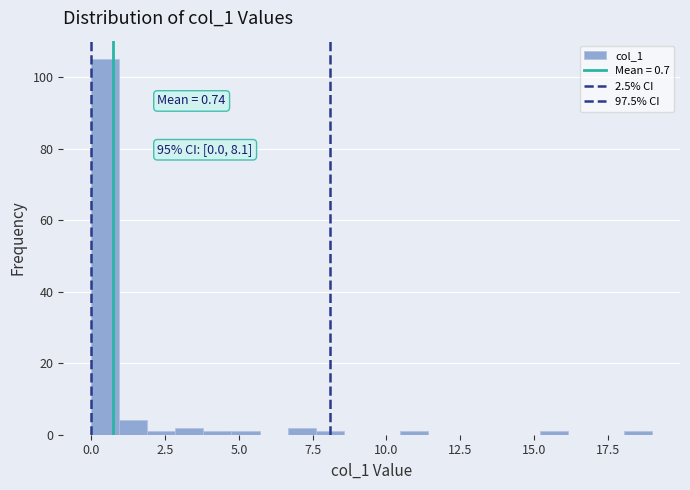

Read against the x-axis, roughly where is the centre of the tallest bar?

0.5